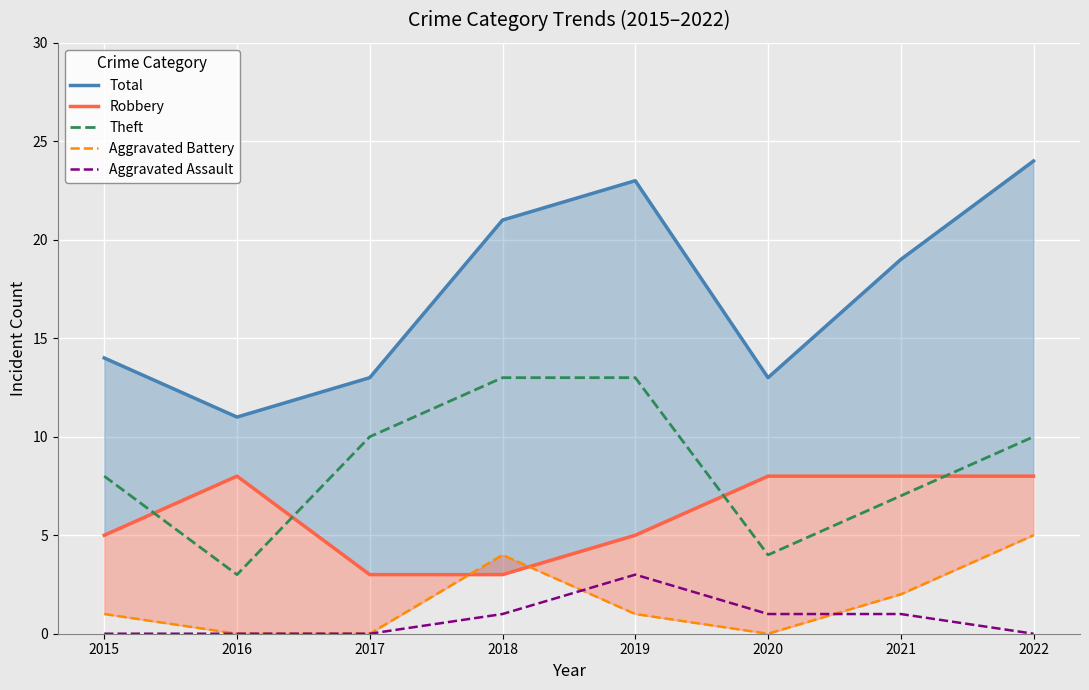

Does the chart display data point markers on the line(s)?

No